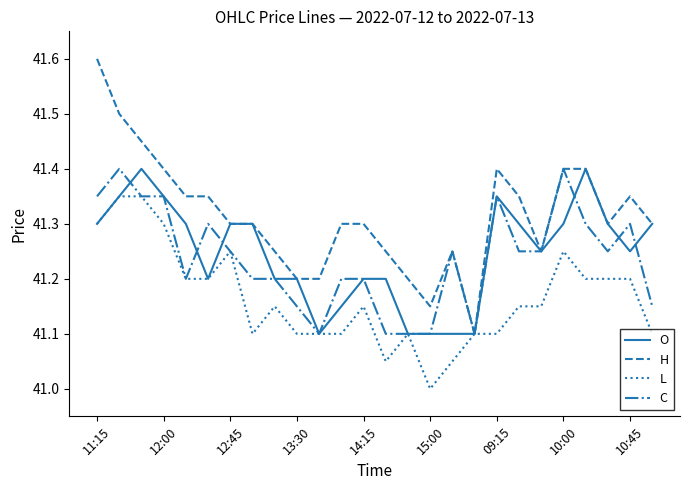

Which series has the widest spread of values?

H